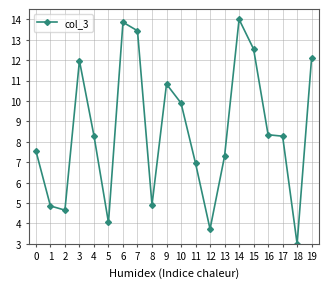

What is the change in value from 3 to 6?

+1.9